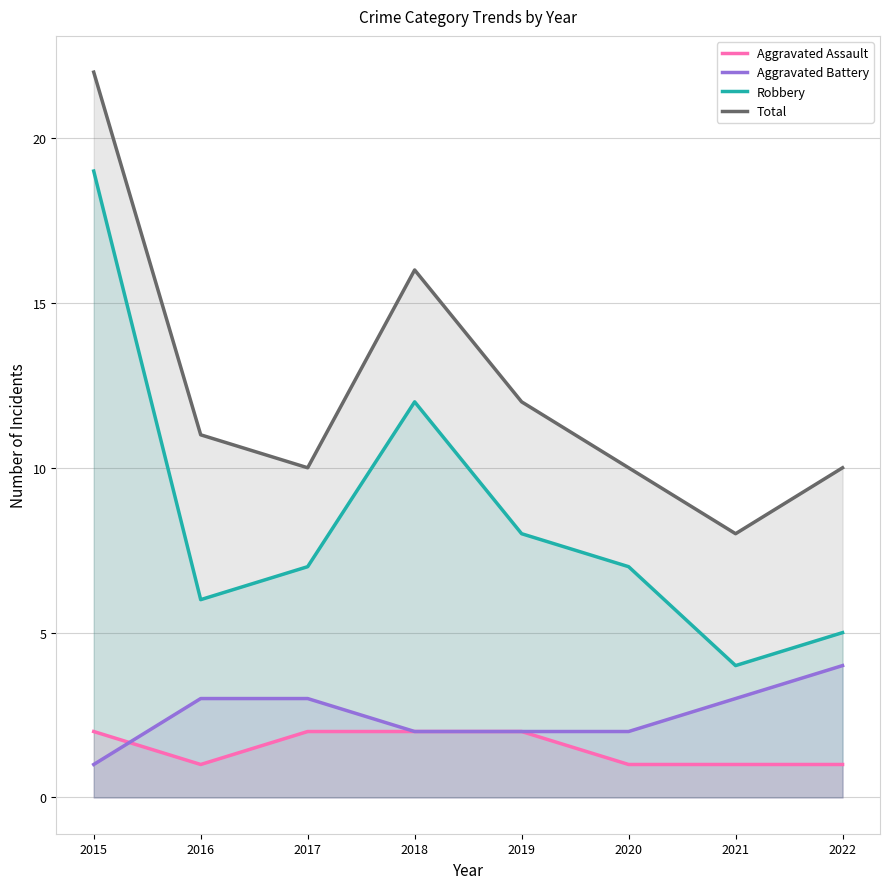

True or false: Total has a value of 7 at 2019.

False